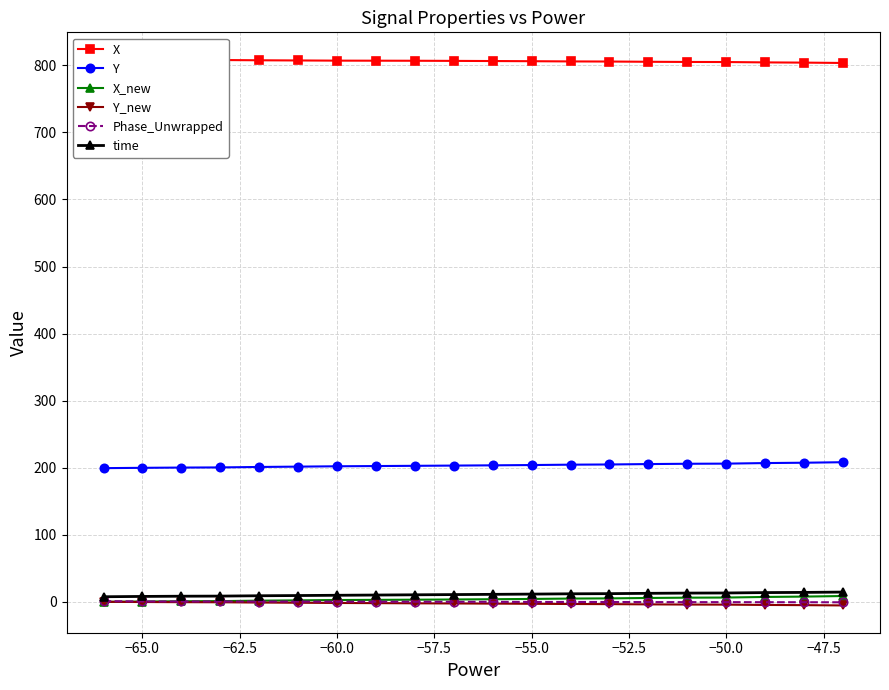

How many data points in Y are above 203?

11